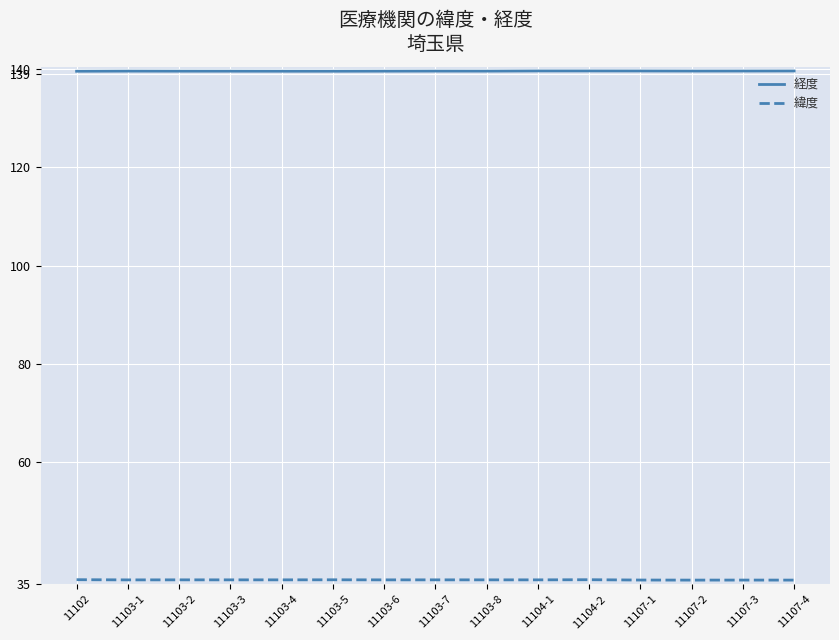

What position from the right is 11104-1?

6